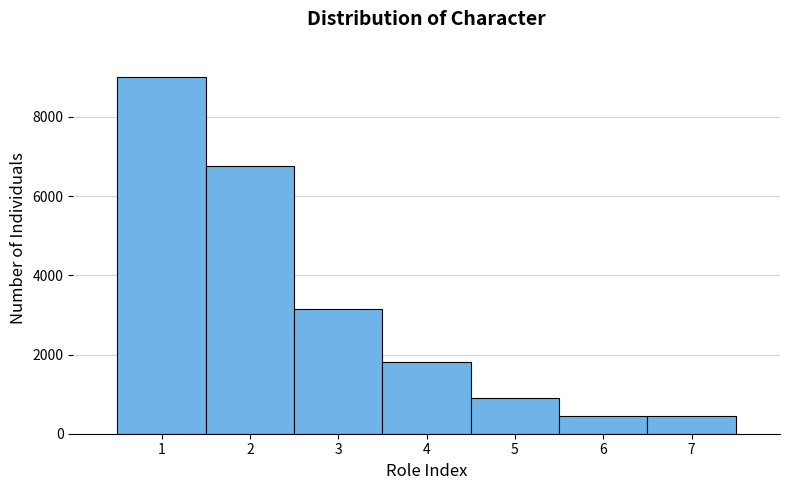

Reading left to right, list every bar in this chart as the range it spans on the x-axis followed by its height. The values are not printed on the chart, so give them approximately, as read against the axis.

0.5 to 1.5: 9000
1.5 to 2.5: 6800
2.5 to 3.5: 3200
3.5 to 4.5: 1800
4.5 to 5.5: 1000
5.5 to 6.5: 400
6.5 to 7.5: 400